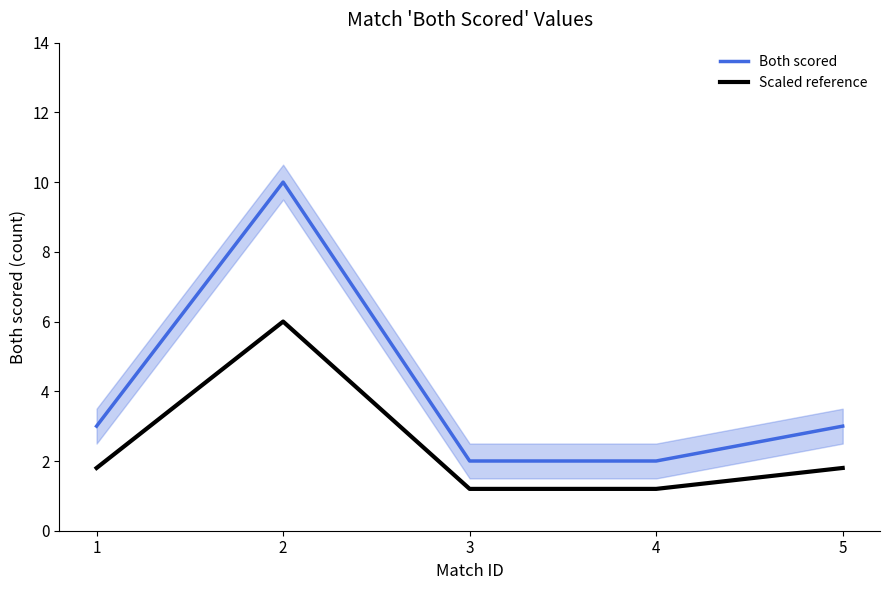

Does the chart display data point markers on the line(s)?

No